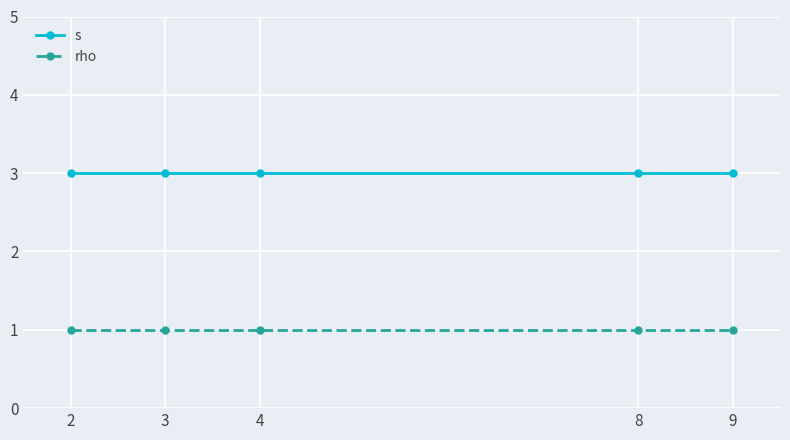

Reading left to right, what are all the values shown in this chart?

s: 3	3	3	3	3
rho: 1	1	1	1	1